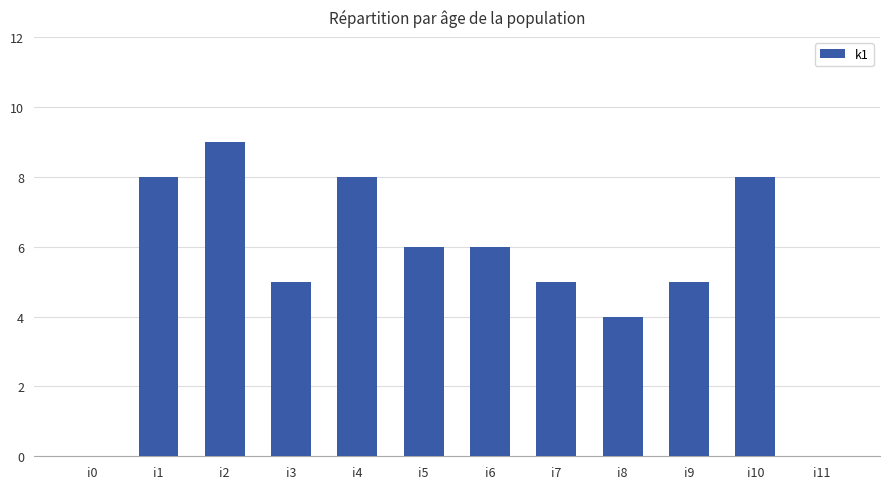

Where does the data first go above 6?

i1